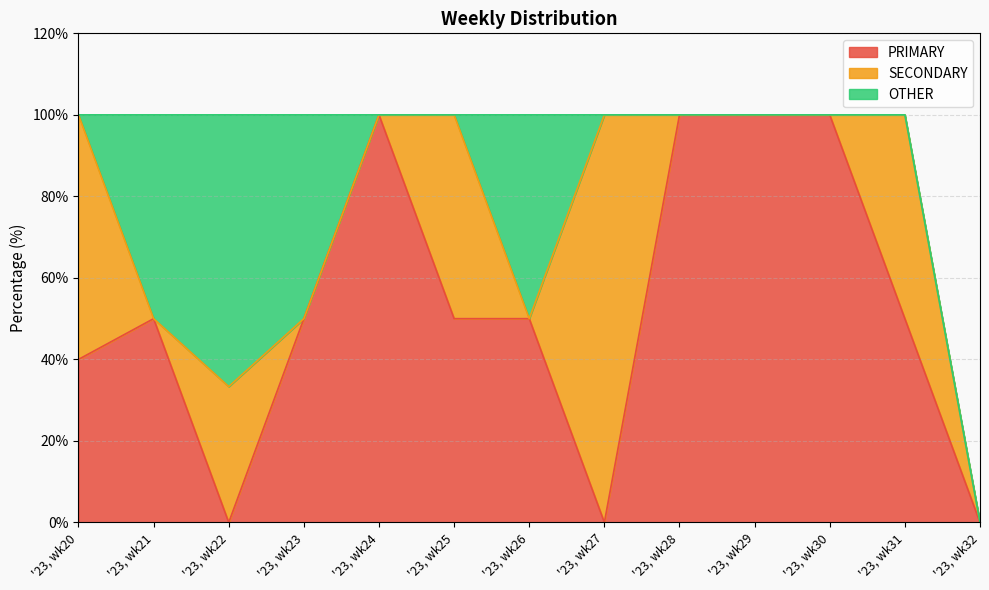

What is the value of the OTHER point at the 4th from the left?

50.0